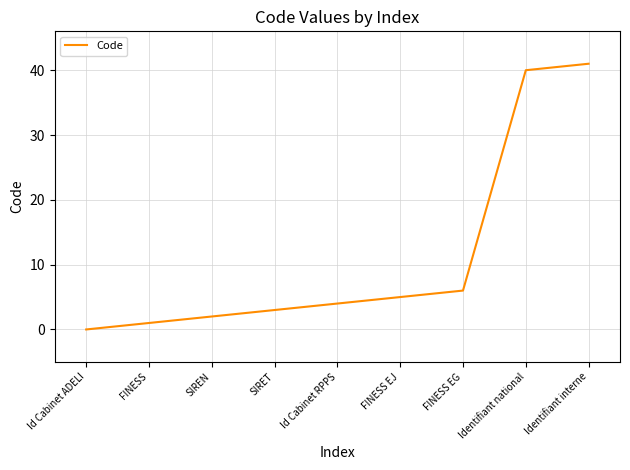

How many lines are shown in the chart?

1